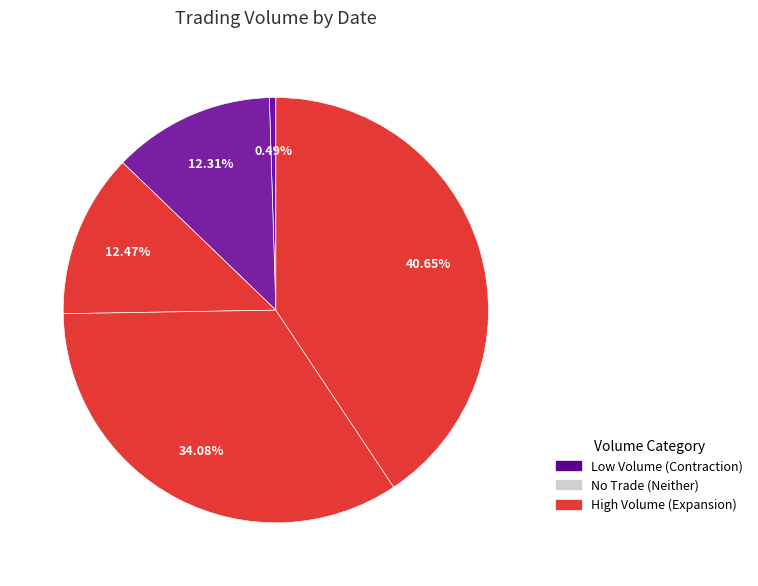

How many slices are in this pie chart?

5